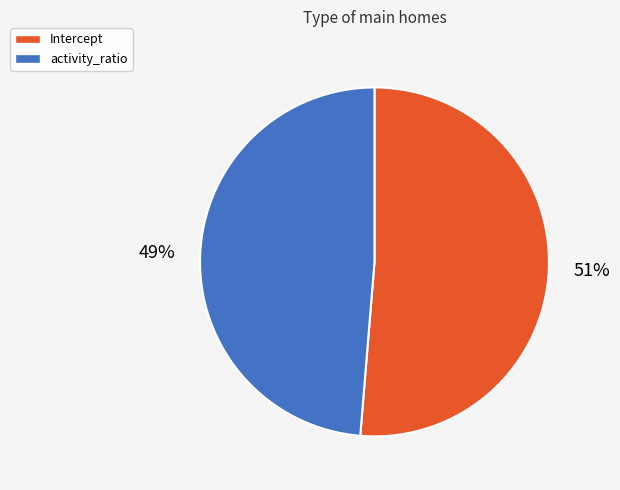

To the nearest percent, what percentage of the pie is Intercept?

51%